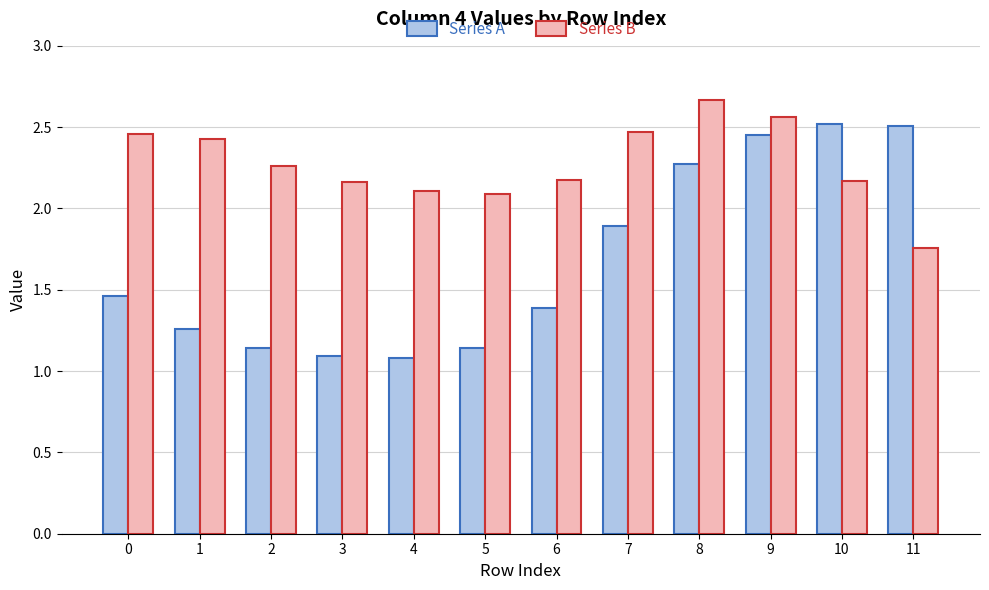

The value of Series A at 11 is 2.5. True or false?

True